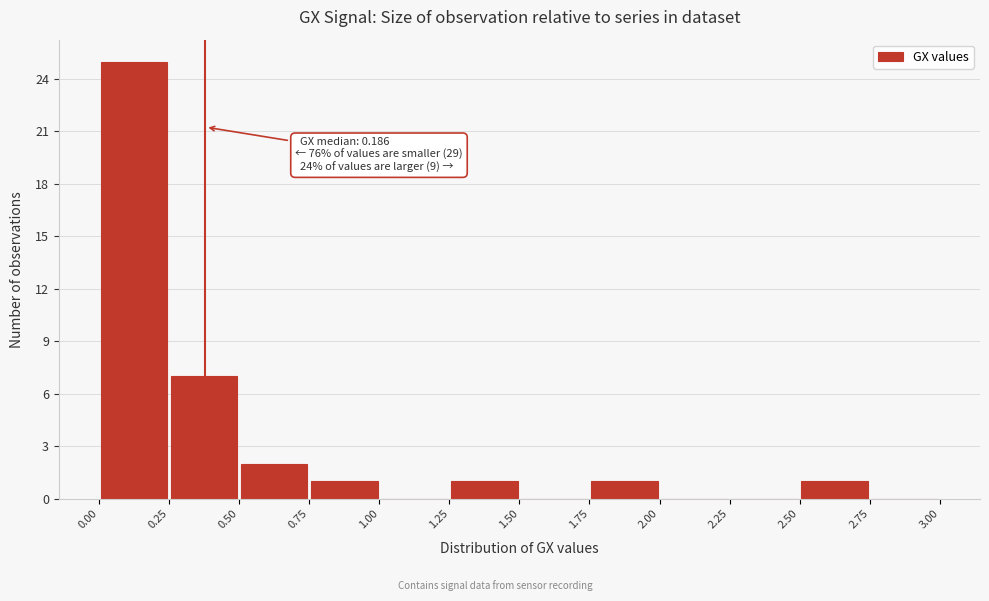

Over which range of the x-axis is the bar tallest?

0.00 to 0.25